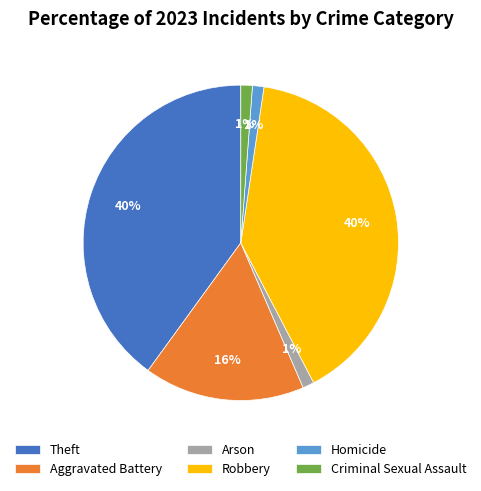

True or false: Homicide accounts for 11% of the total.

False